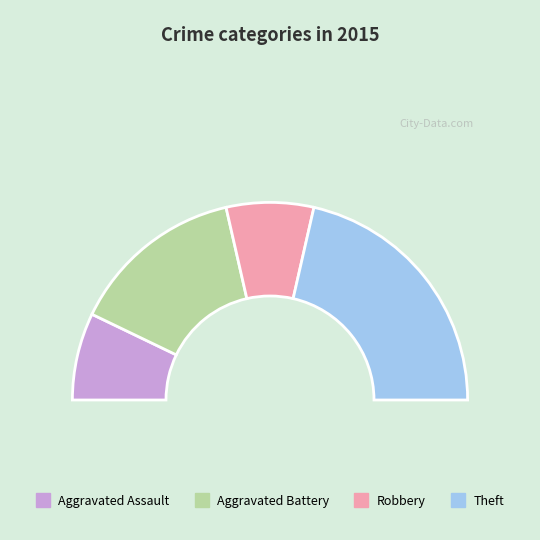

True or false: Aggravated Assault accounts for 23% of the total.

False